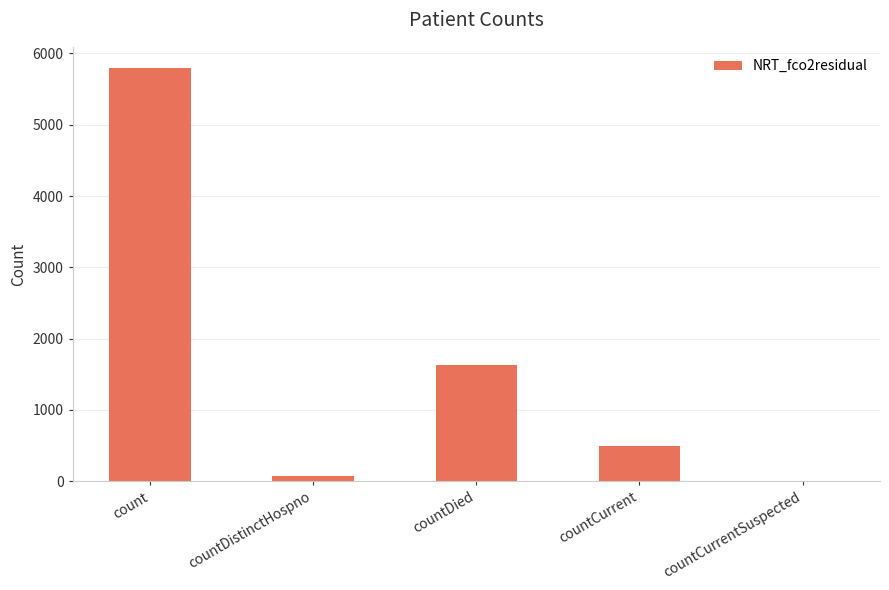

Between countCurrentSuspected and countCurrent, which is larger?

countCurrent